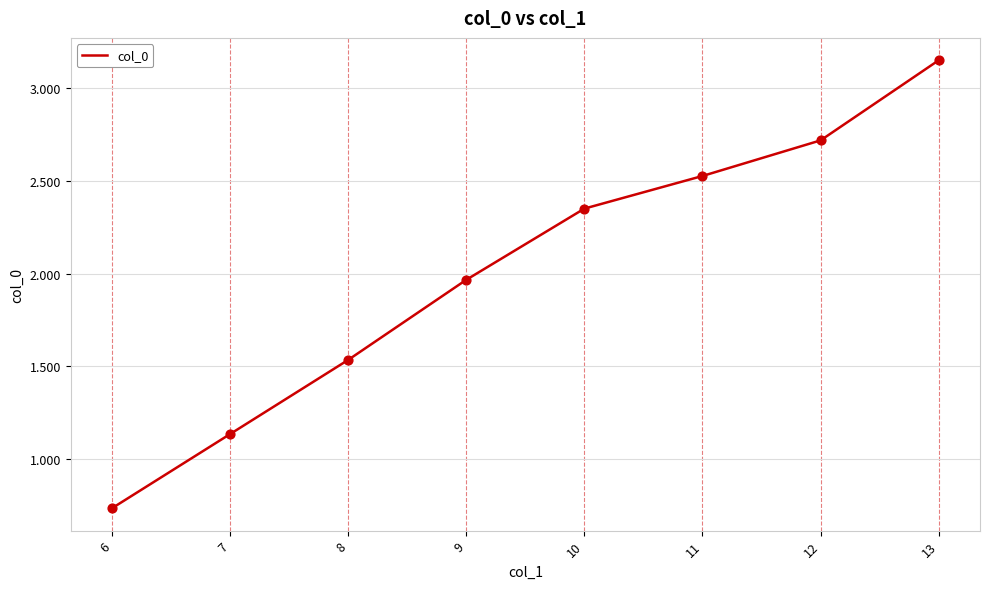

What is the change in value from 7 to 8?

+0.4